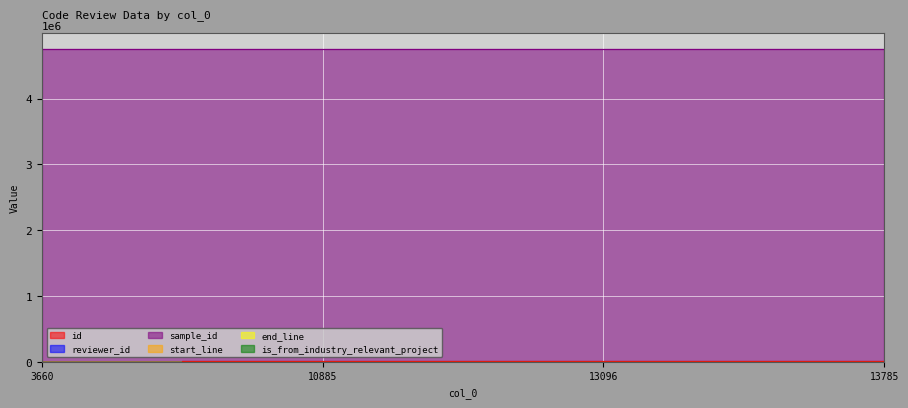

The value of sample_id at 13096 is 4752038. True or false?

True